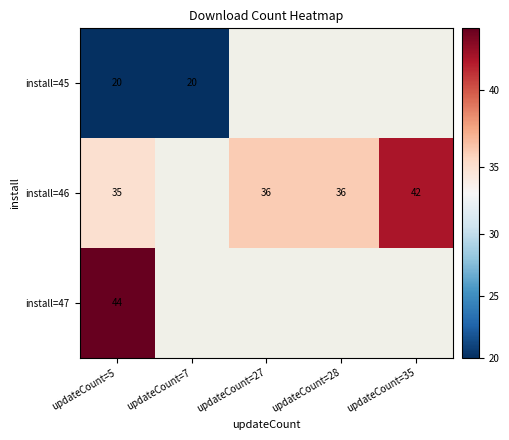

Is it true that install=46 equals 36 at updateCount=28?

True